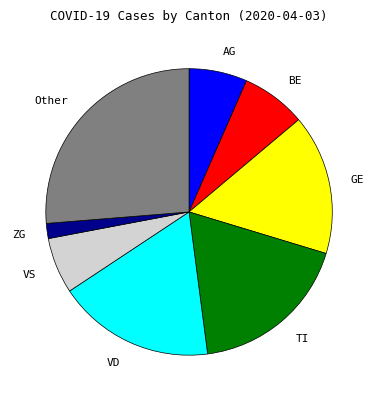

Does VD represent more than half of the total?

No